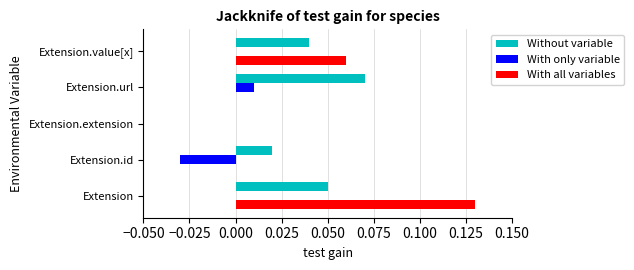

Which category has the highest value across all series?

Extension